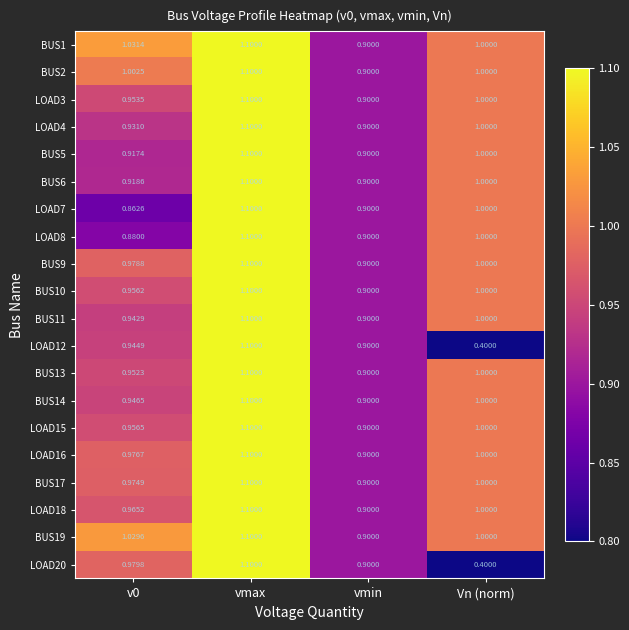

Where is BUS10 nearest to the value 1?

Vn (norm)